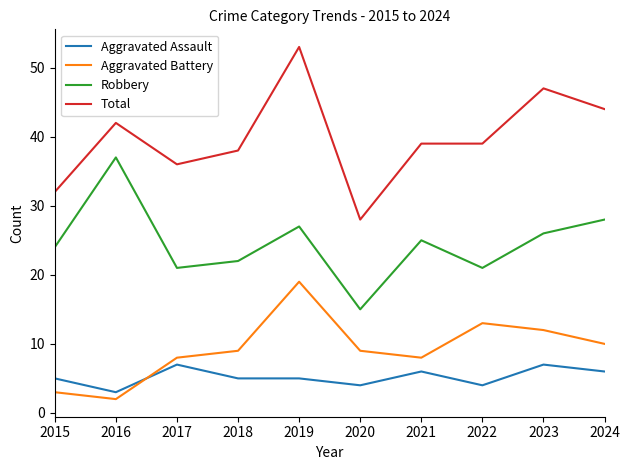

Which category has the lowest value across all series?

2016